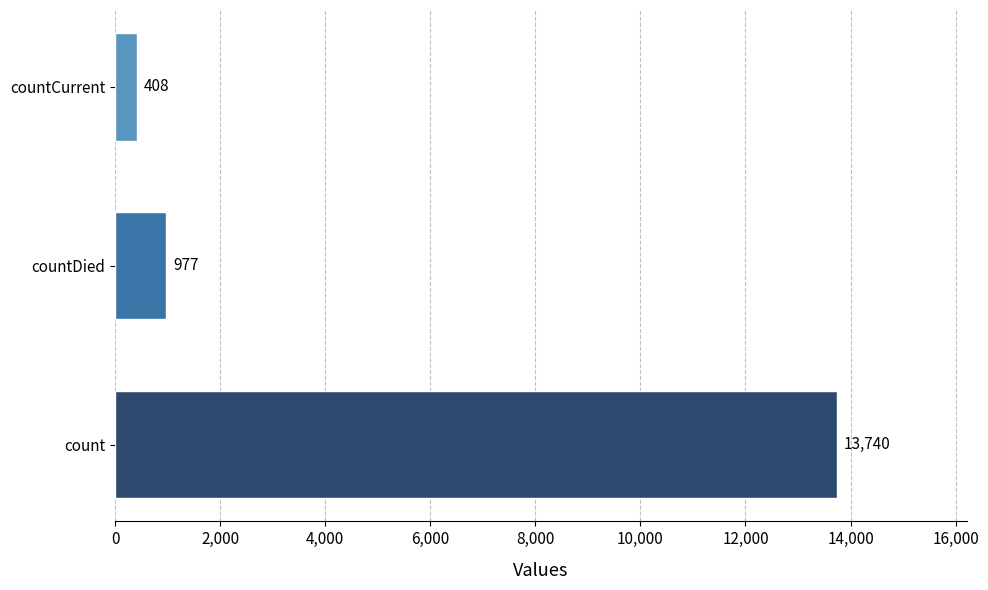

How many data points does each series have?

3